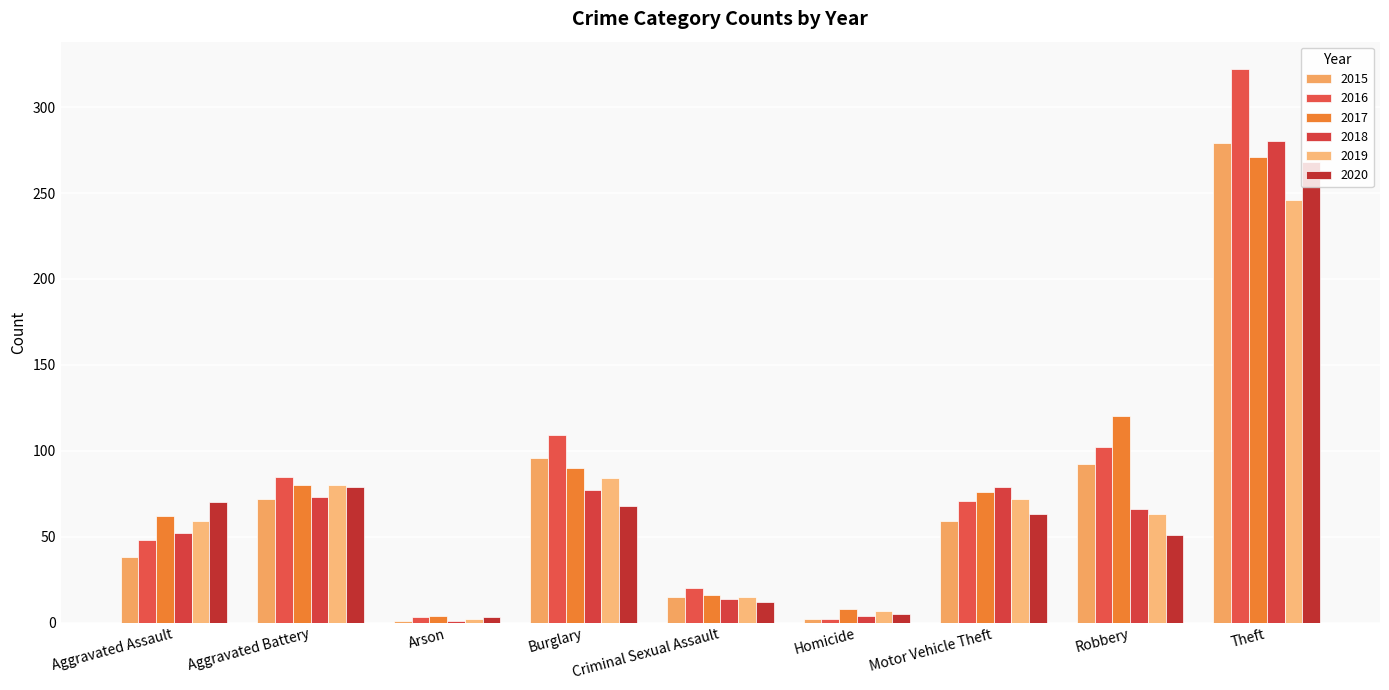

Are the bars horizontal?

No